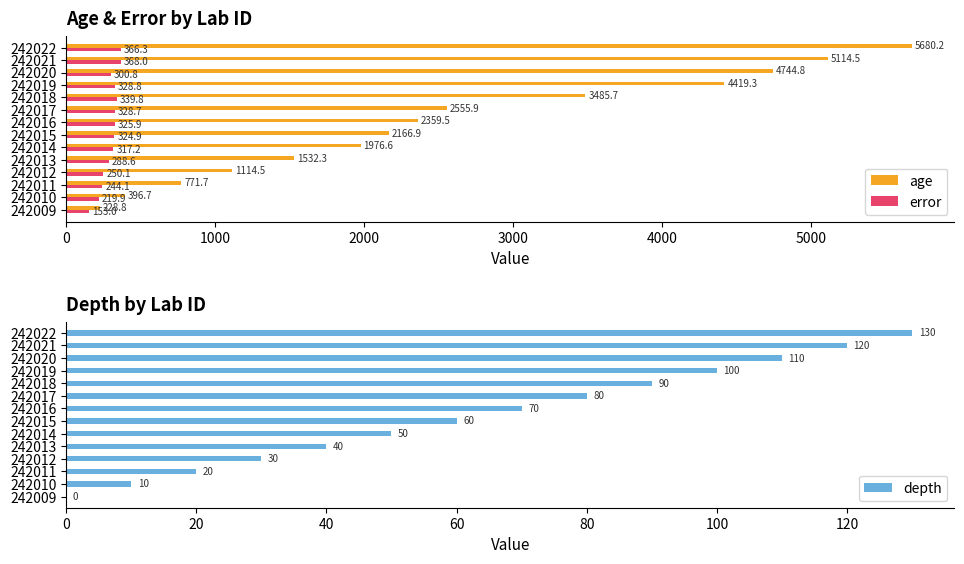

How many bars are there in total?

42